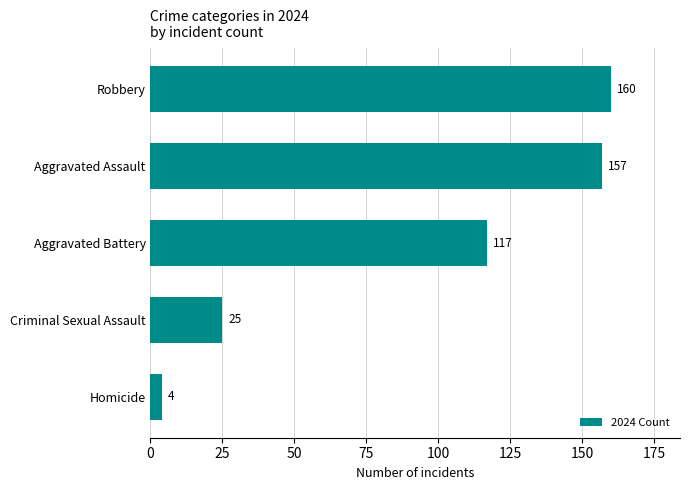

True or false: the data shows 252 at Aggravated Assault.

False